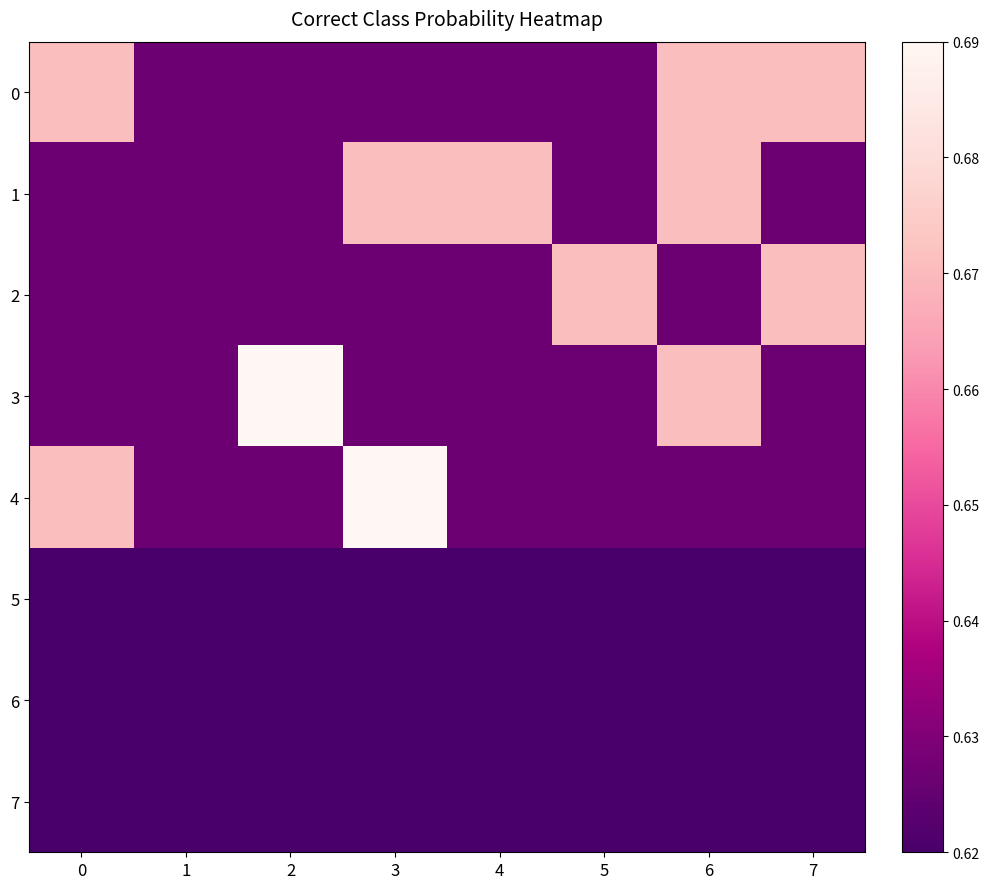

List the series in order of their peak value, highest first.

3, 4, 0, 1, 2, 5, 6, 7